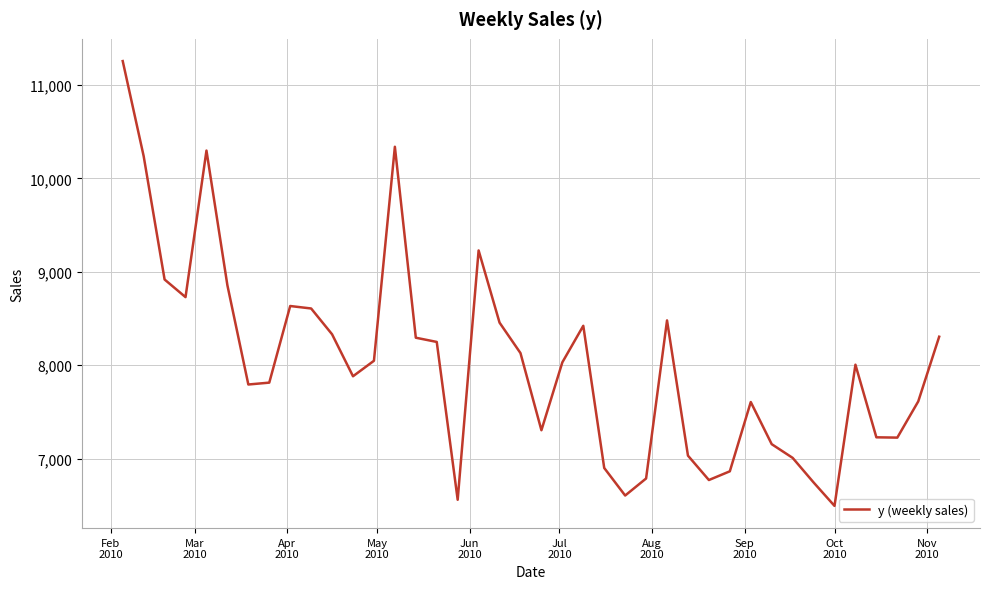

What is the maximum value shown in the chart?

11254.6